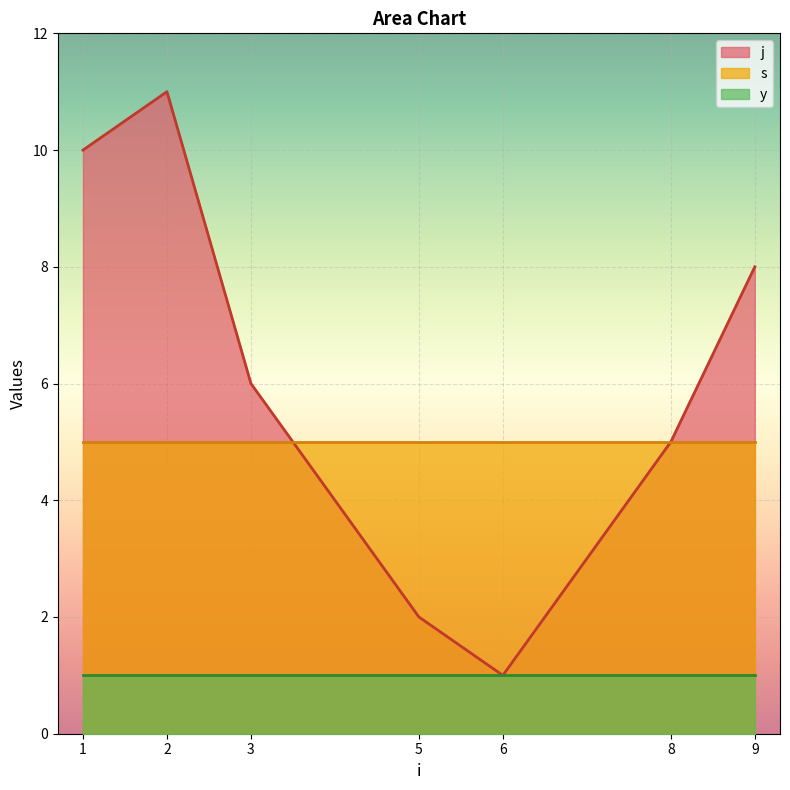

What is the difference between the maximum and minimum values in the j series?

10